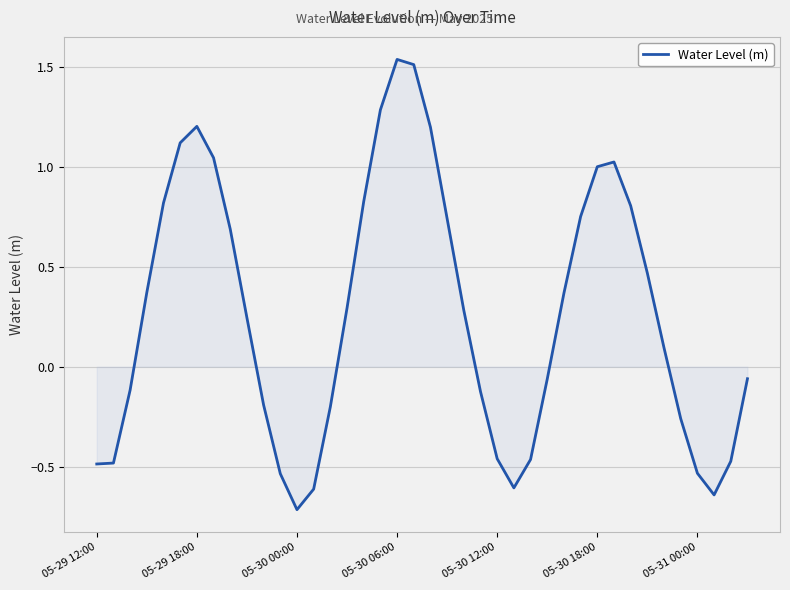

What is the minimum value shown in the chart?

-0.7